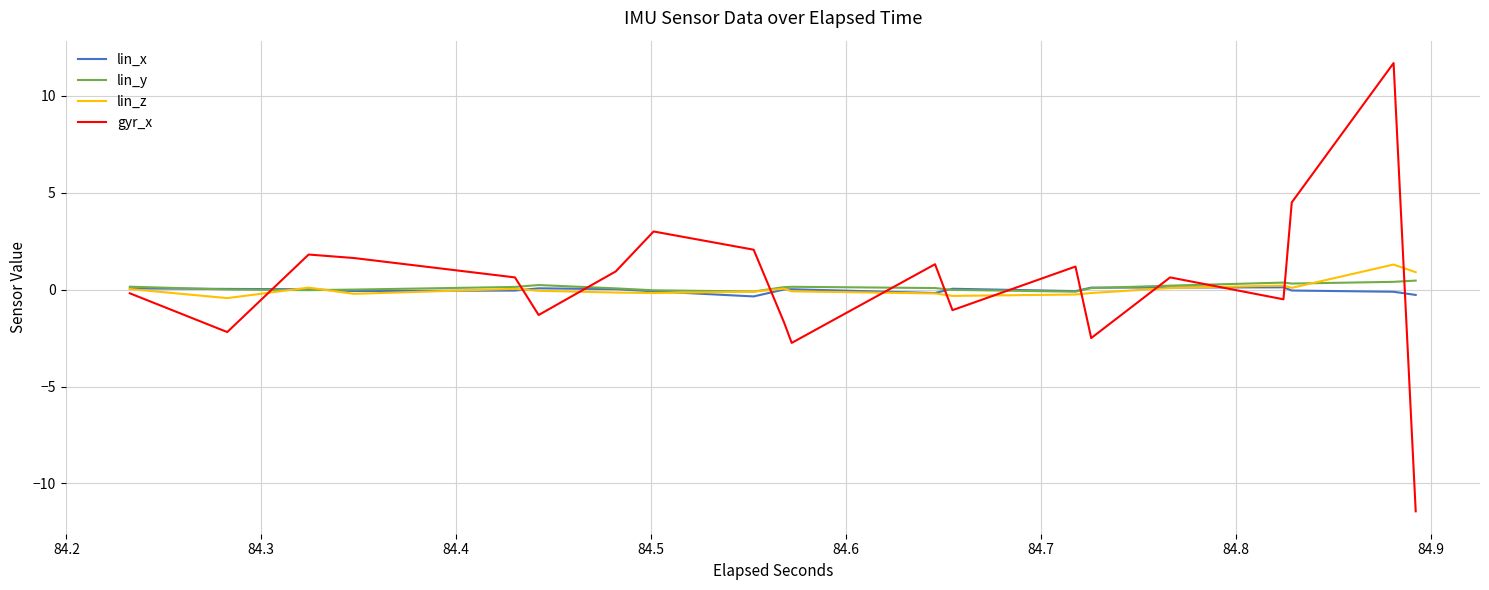

How many positive values does the gyr_x series have?

22